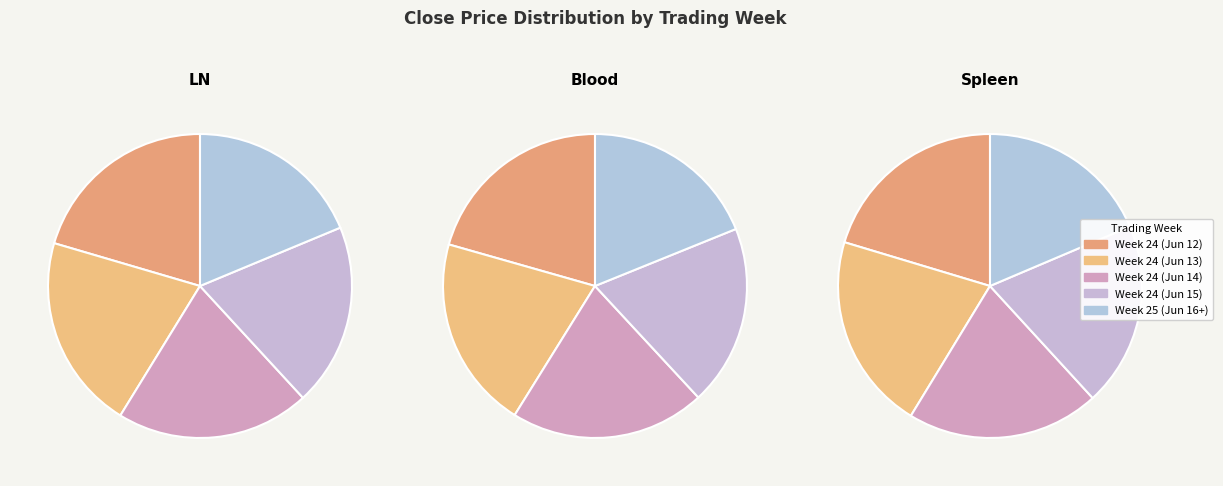

Is there any slice that represents more than half of the pie?

No